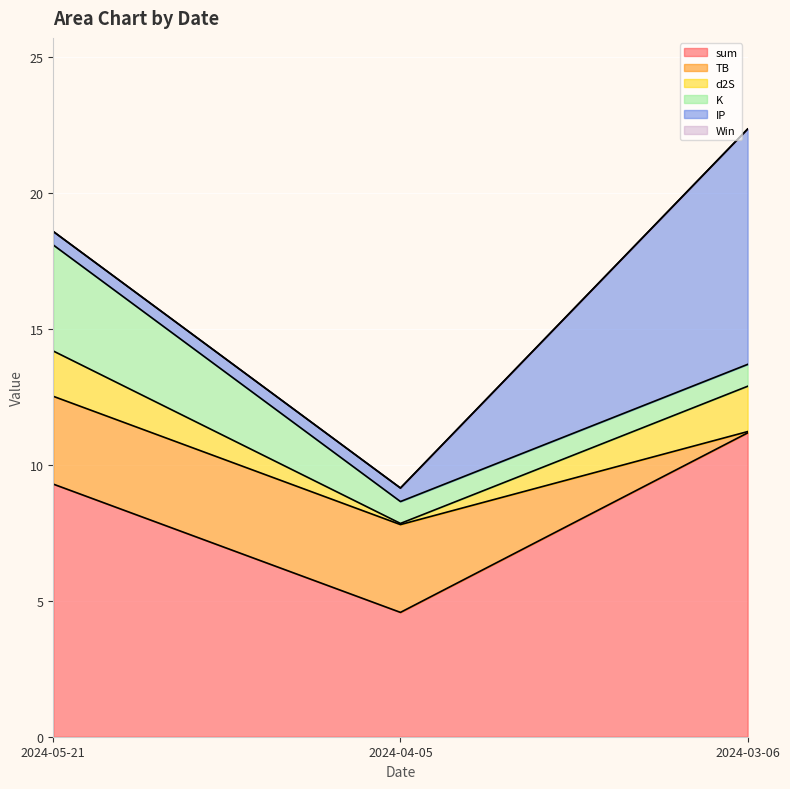

At which label does sum reach its peak?

2024-03-06